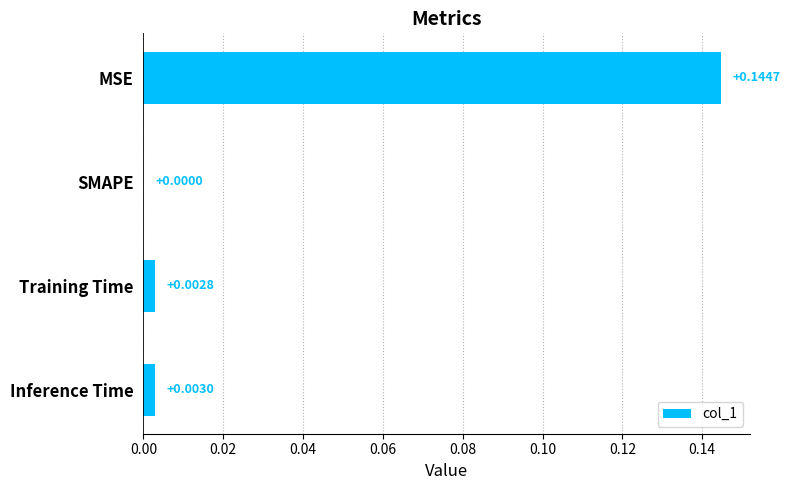

Which label corresponds to the largest value in the chart?

MSE